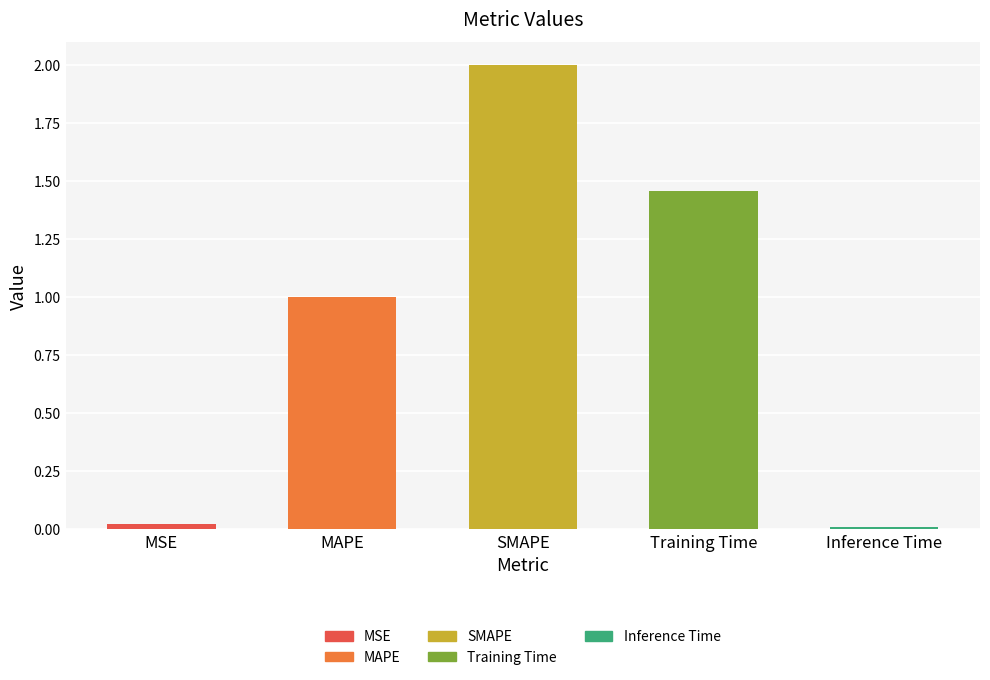

Is it true that the value at Training Time is 2.4?

False